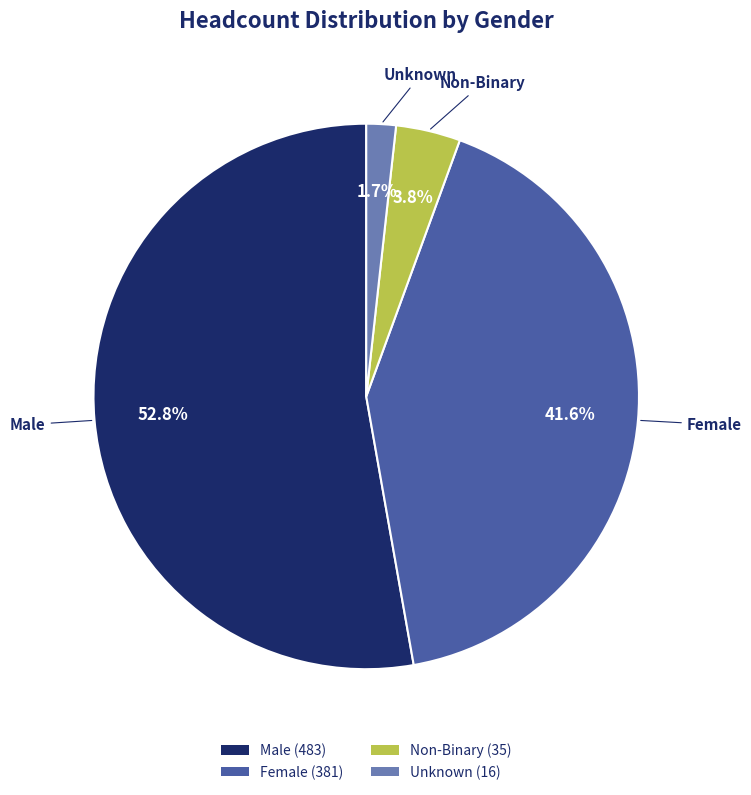

To the nearest percent, what is the difference between the largest and smallest slice percentages?

51%